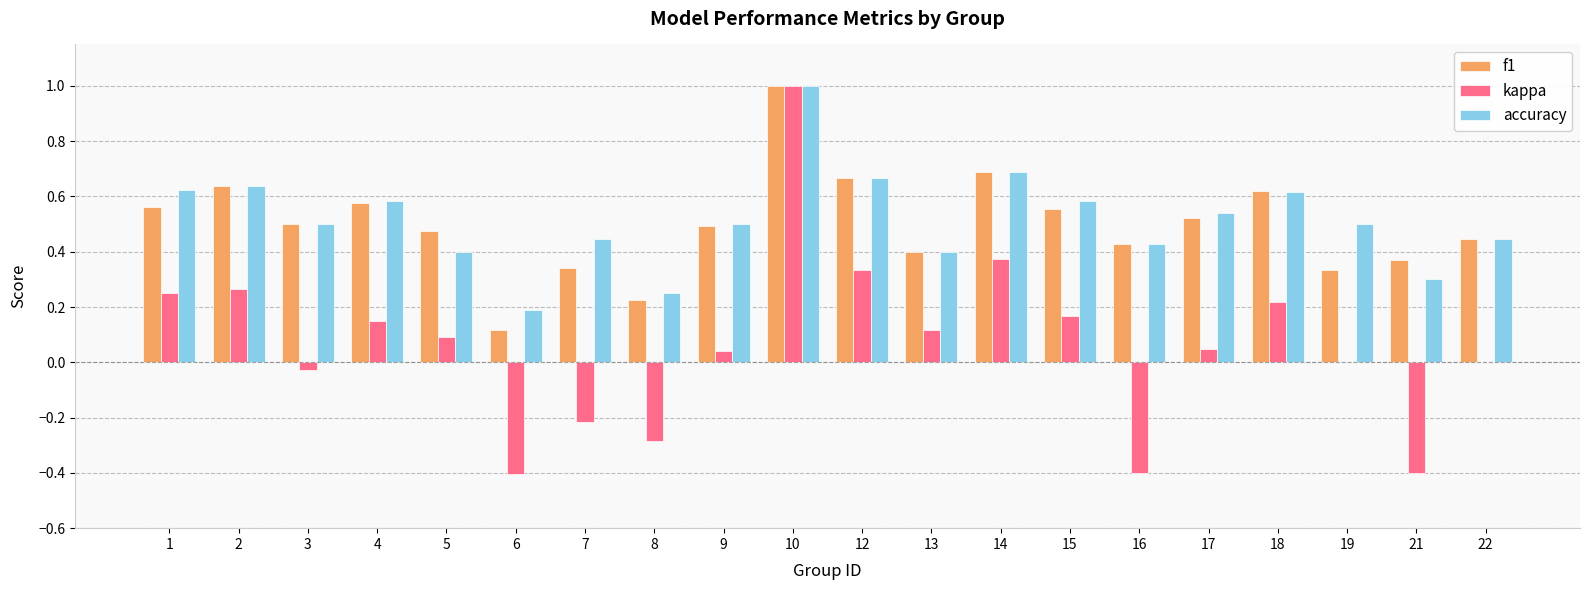

At which category is the sum across all series the highest?

10